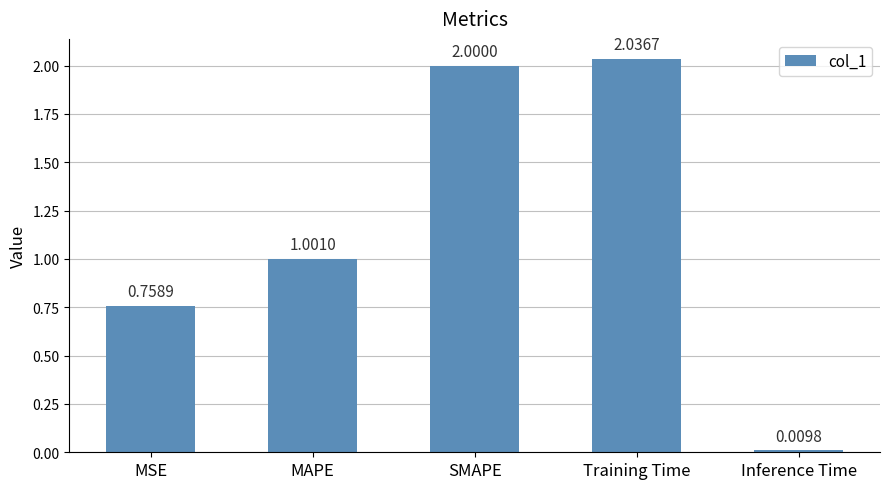

How many bars are there in total?

5